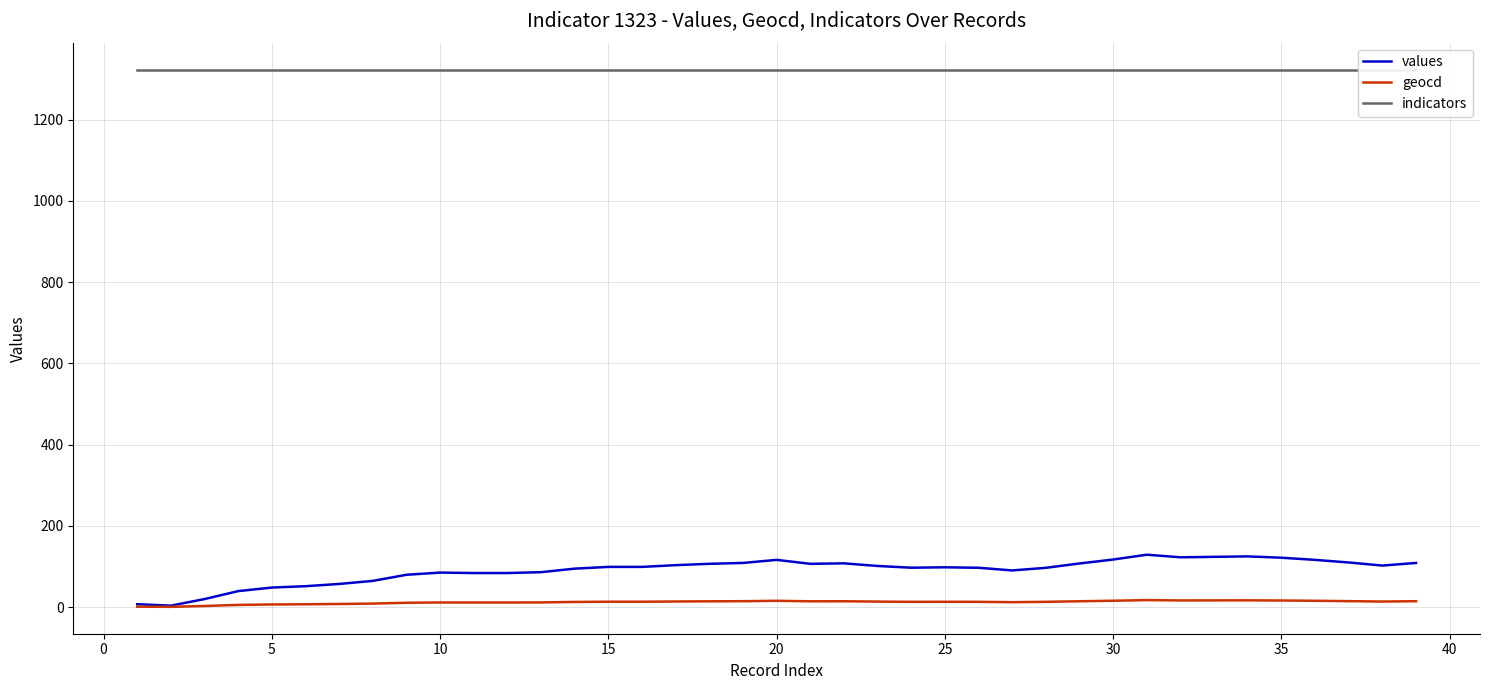

Between 31 and 0, which is larger?

31